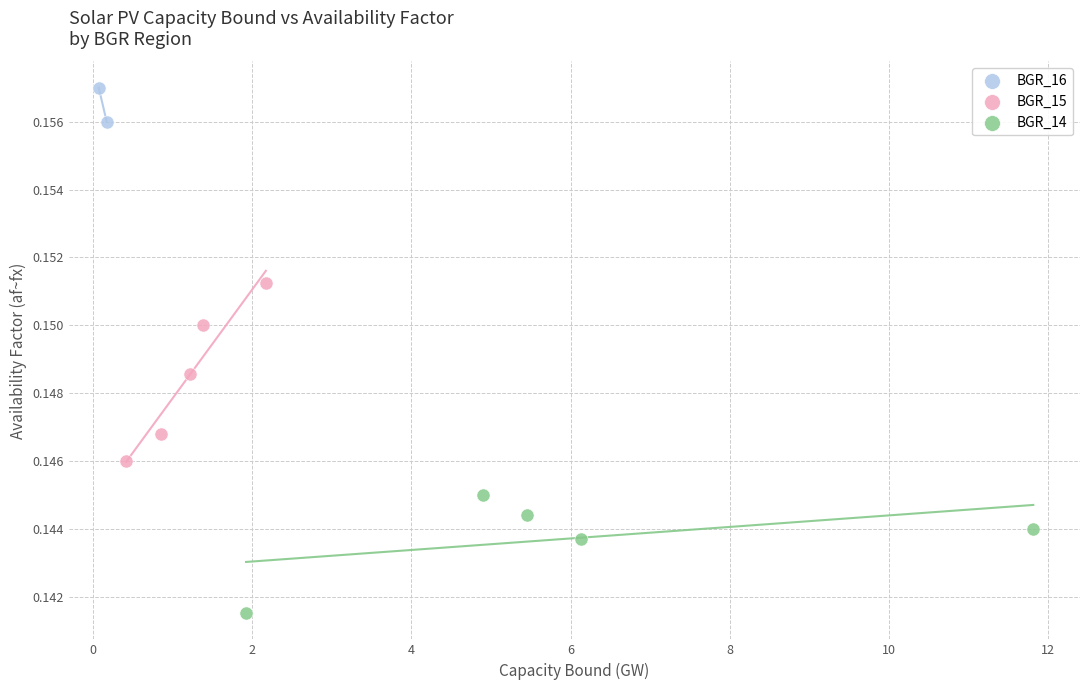

Which series has the widest spread of Y values?

BGR_15